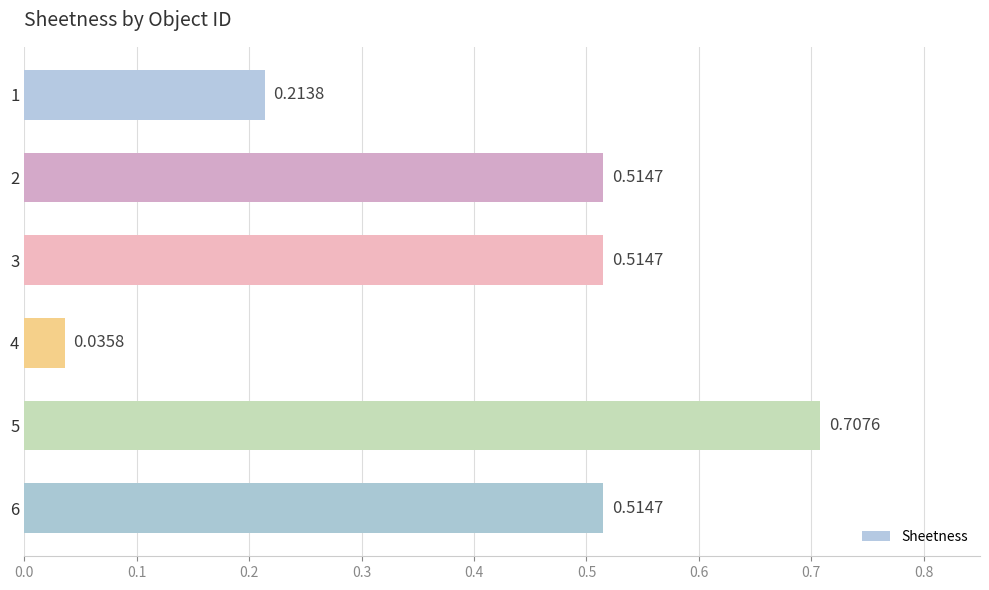

What is the sum of all values?

2.5